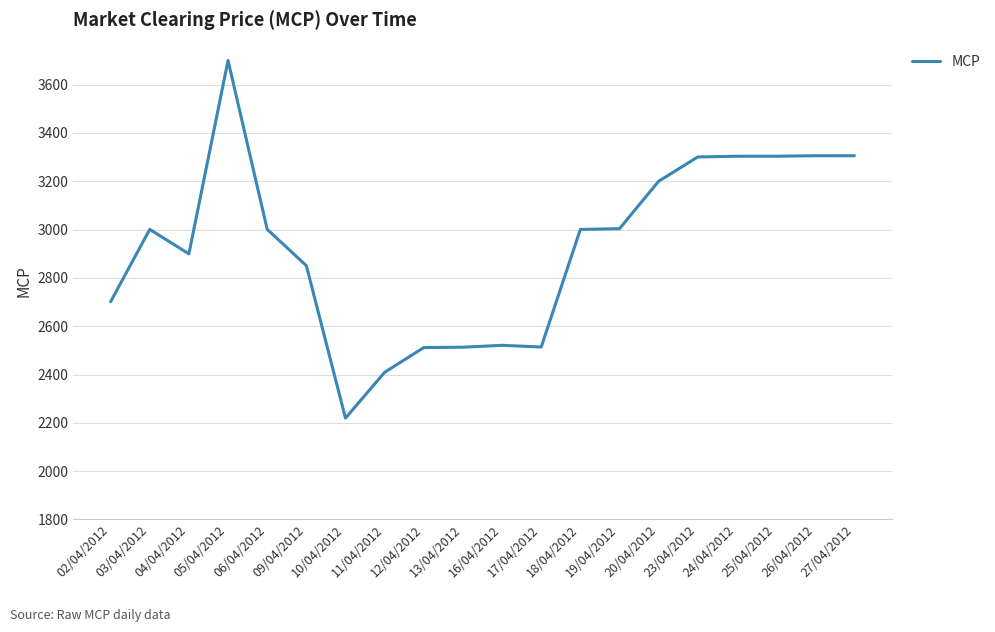

What is the approximate value at 25/04/2012?

3303.7